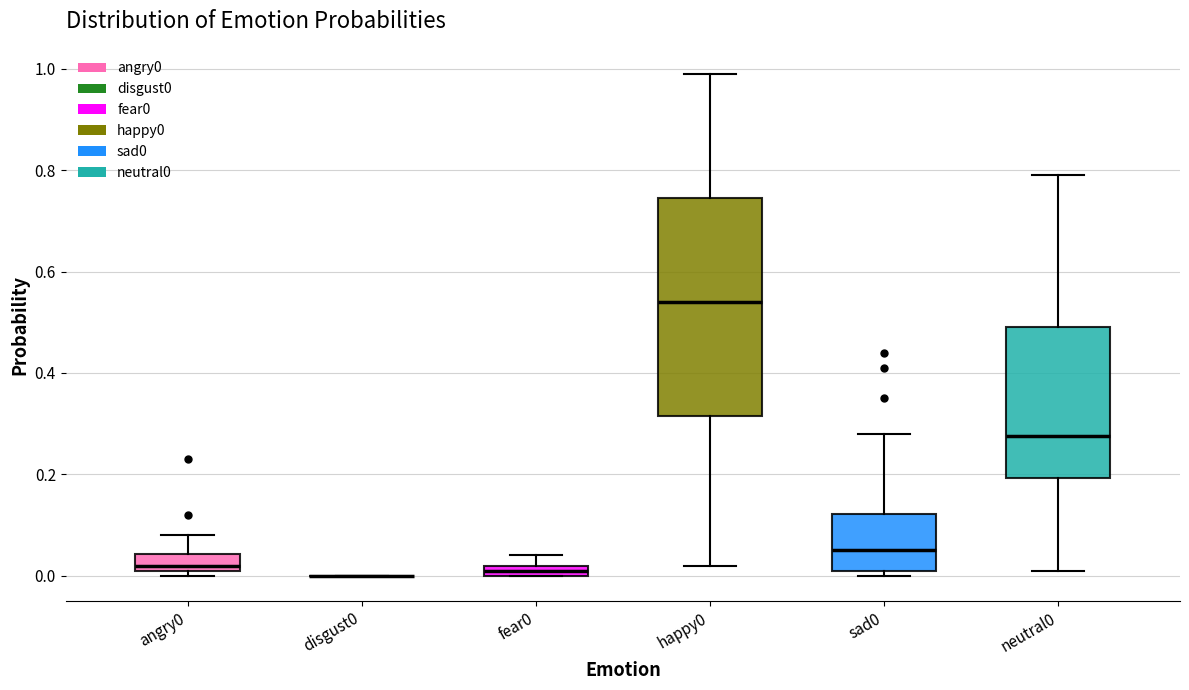

Comparing the boxes themselves (not the whiskers), which one is the tallest?

happy0